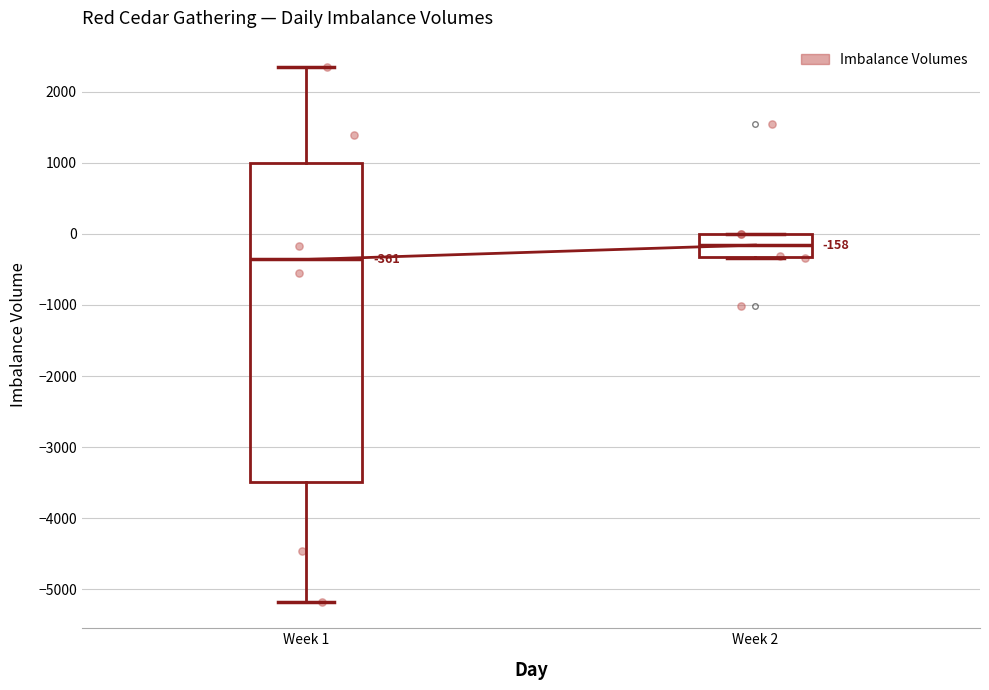

Which box has the lowest median line?

Week 1